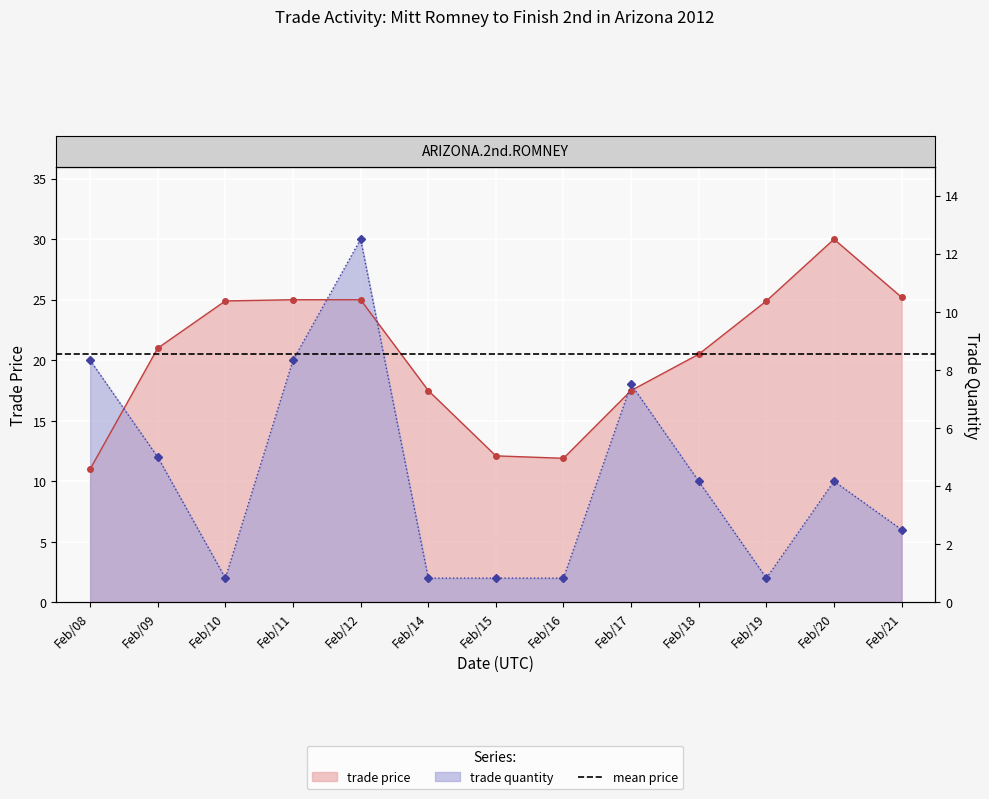

Which series has the largest range (max minus min)?

trade quantity